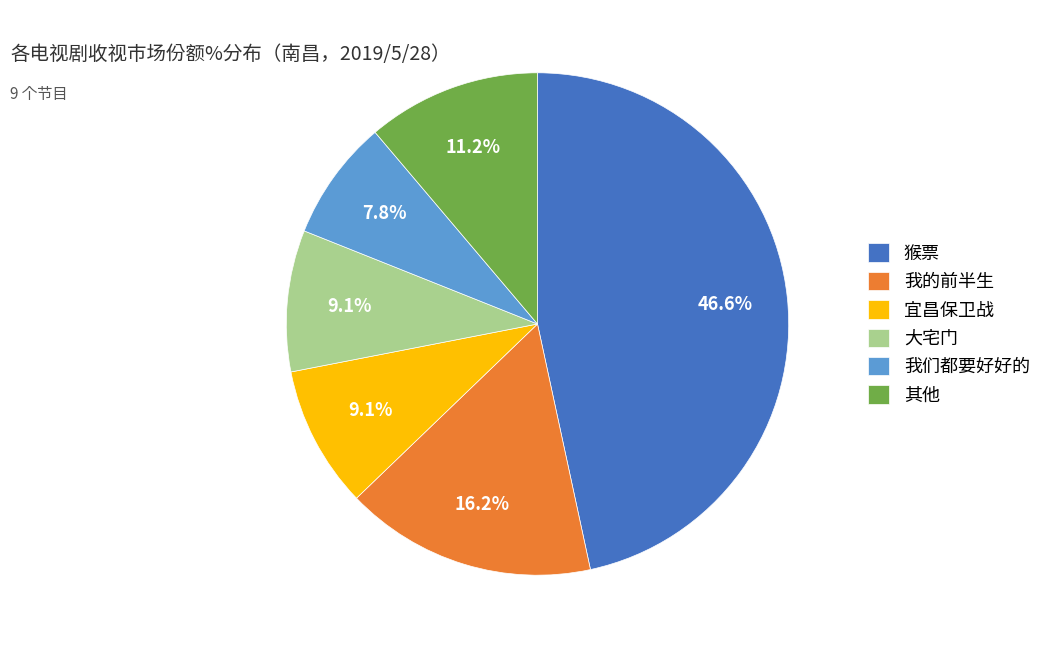

Approximately how many times larger is the value at 我们都要好好的 compared to 宜昌保卫战?

0.9